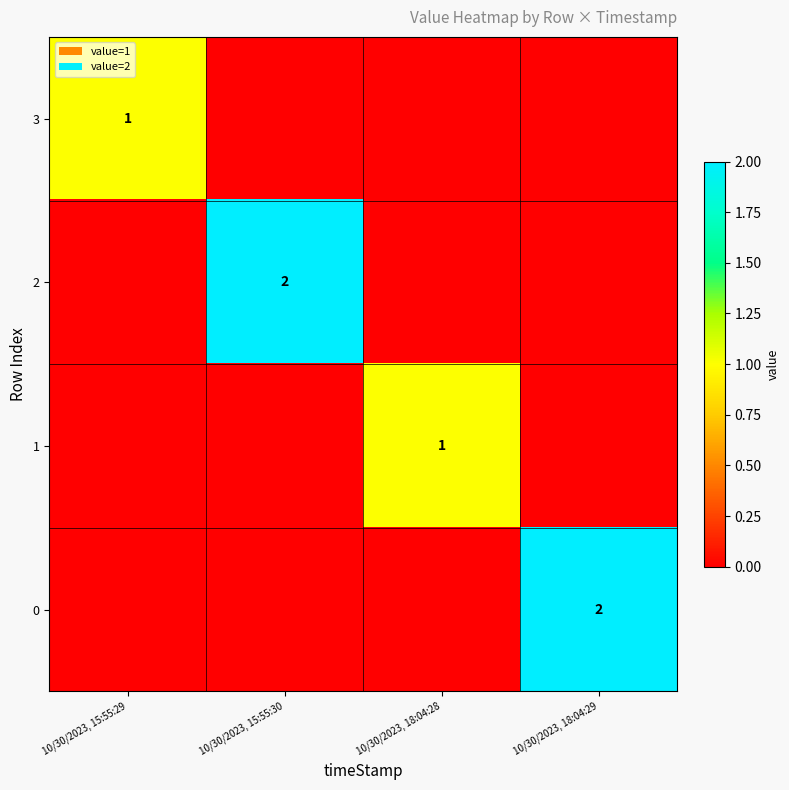

Between 10/30/2023, 18:04:28 and 10/30/2023, 15:55:30, which is larger?

10/30/2023, 18:04:28